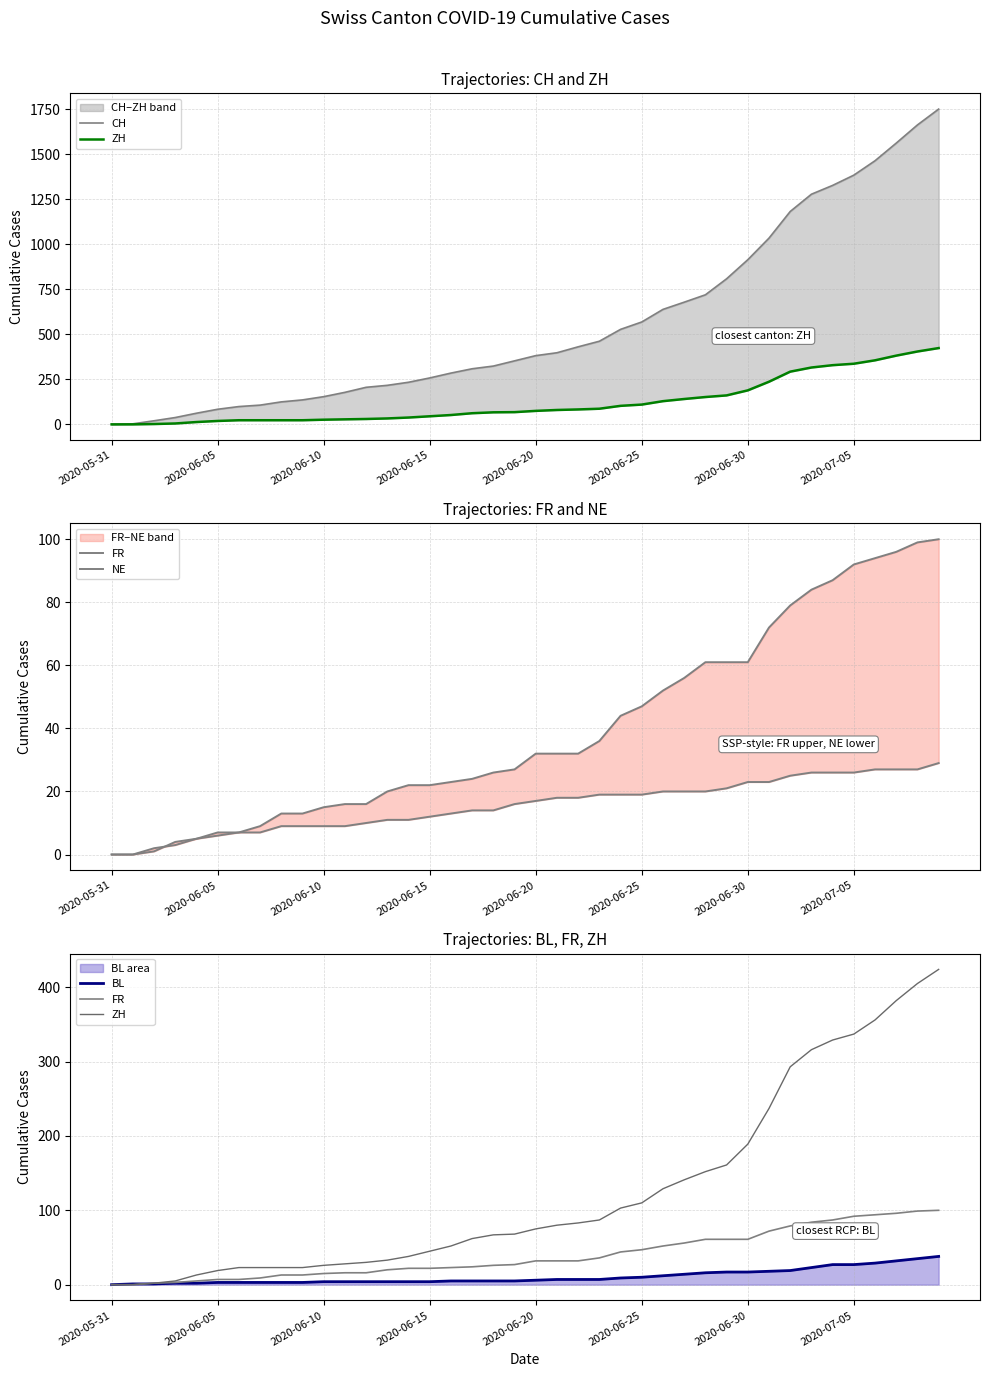

What value does the NE series have at 24, to the nearest 10?

20